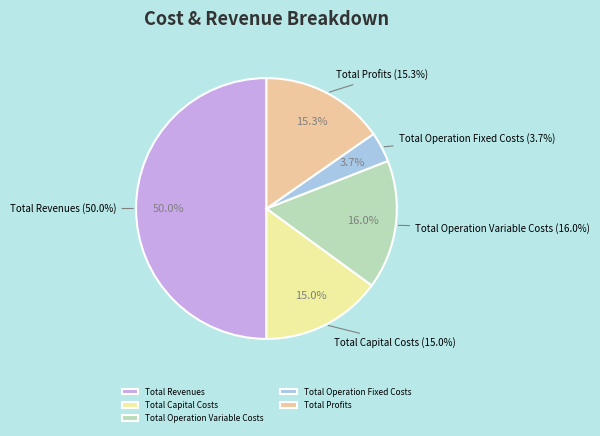

What is the change in value from Total Operation Fixed Costs to Total Profits?

+335143.9